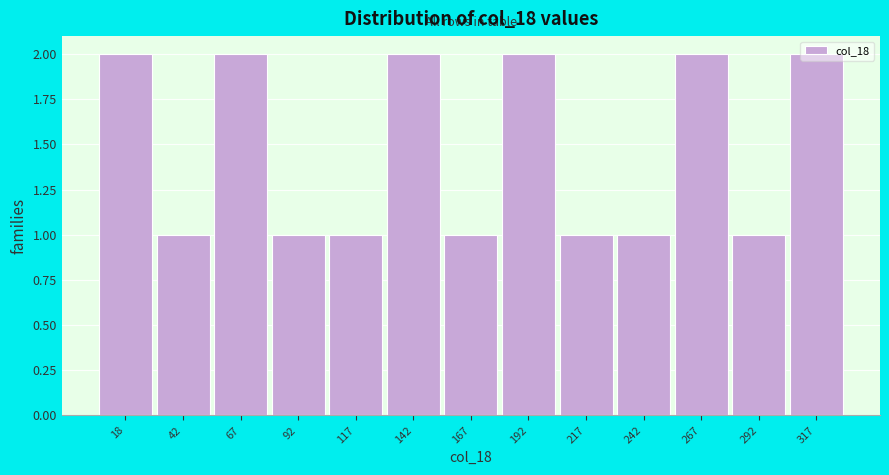

True or false: the data shows 2 at 18.

True